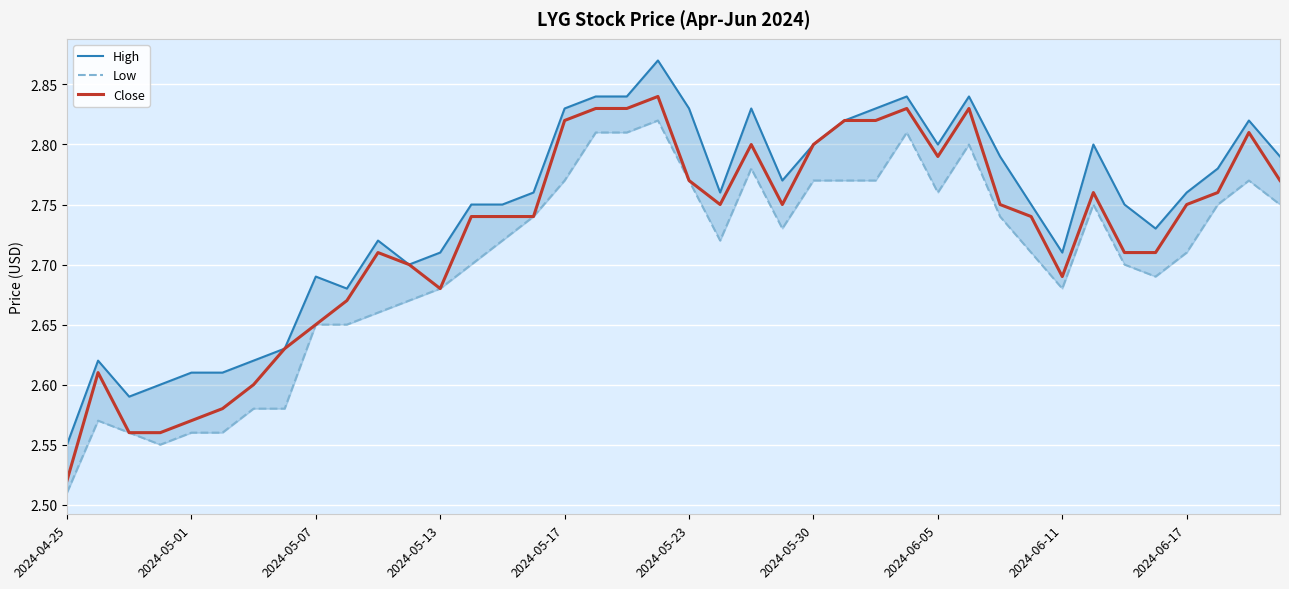

At which category does the chart reach its peak across all series?

19